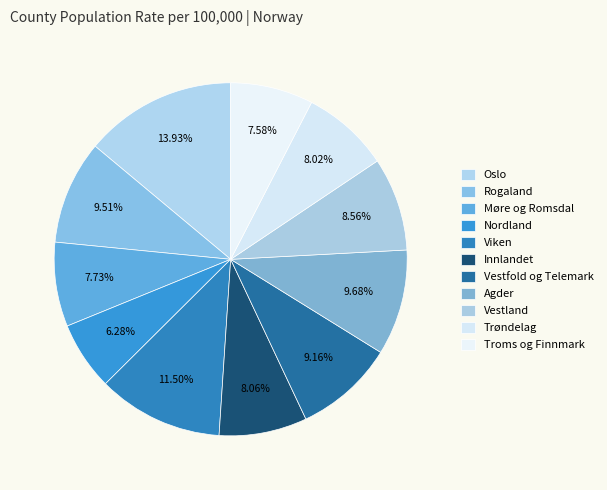

Combined, do Møre og Romsdal and Viken account for over 50%?

No